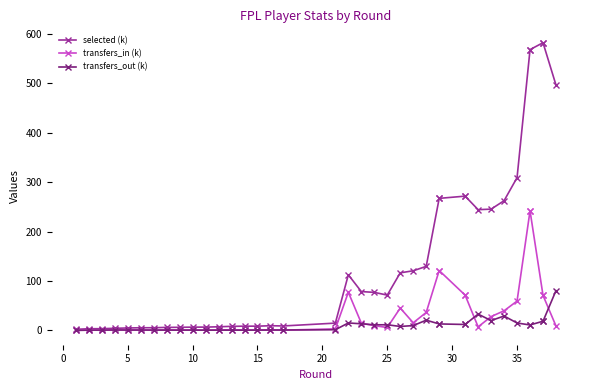

Count the number of categories in the chart.

38